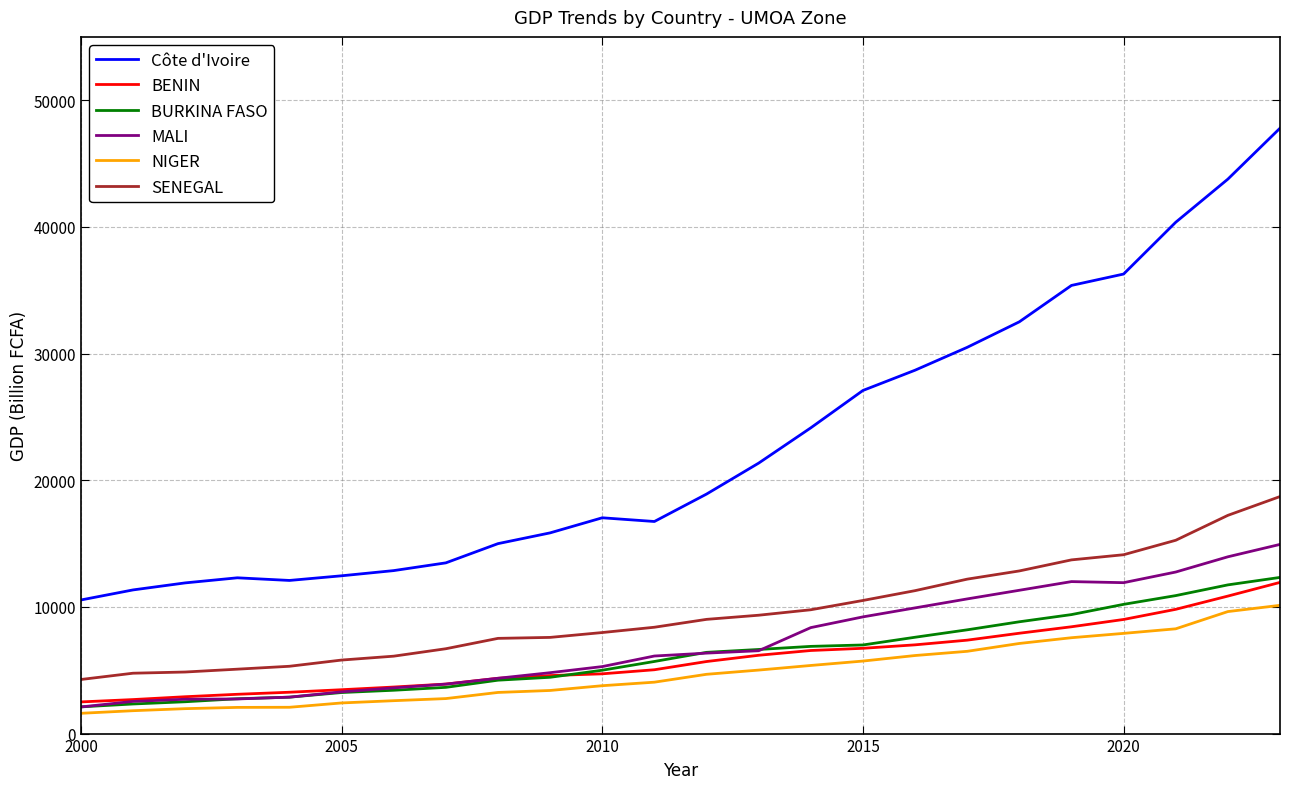

Which series has the largest range (max minus min)?

Côte d'Ivoire